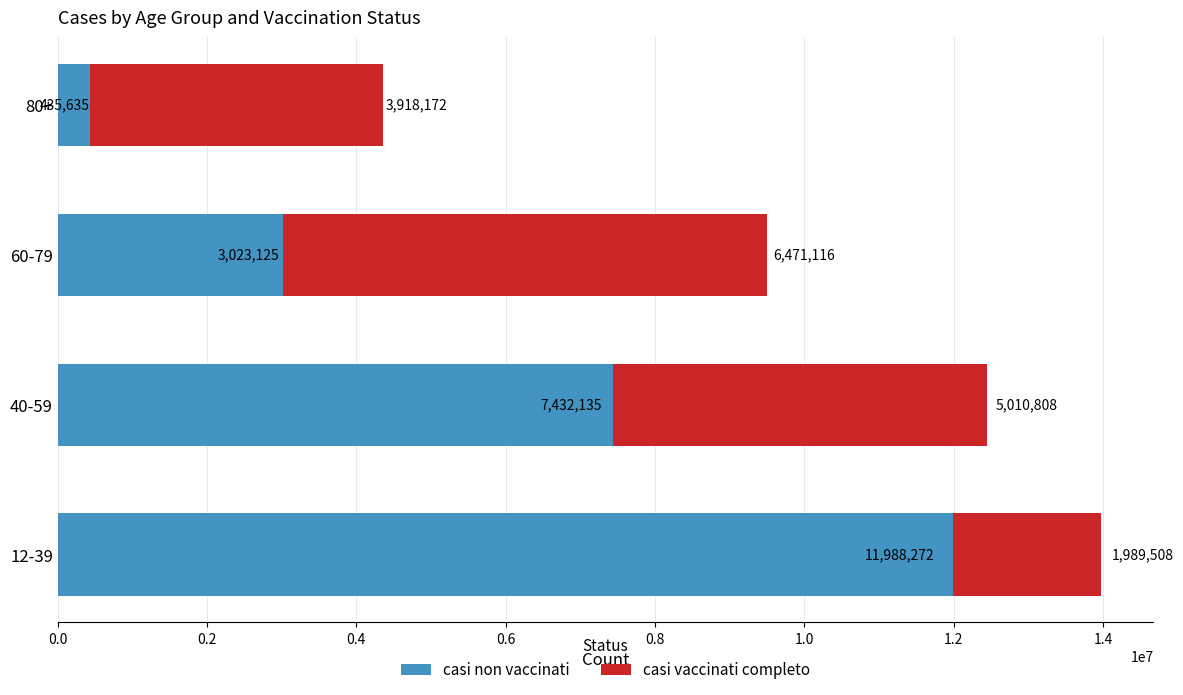

At which category is the sum across all series the highest?

12-39